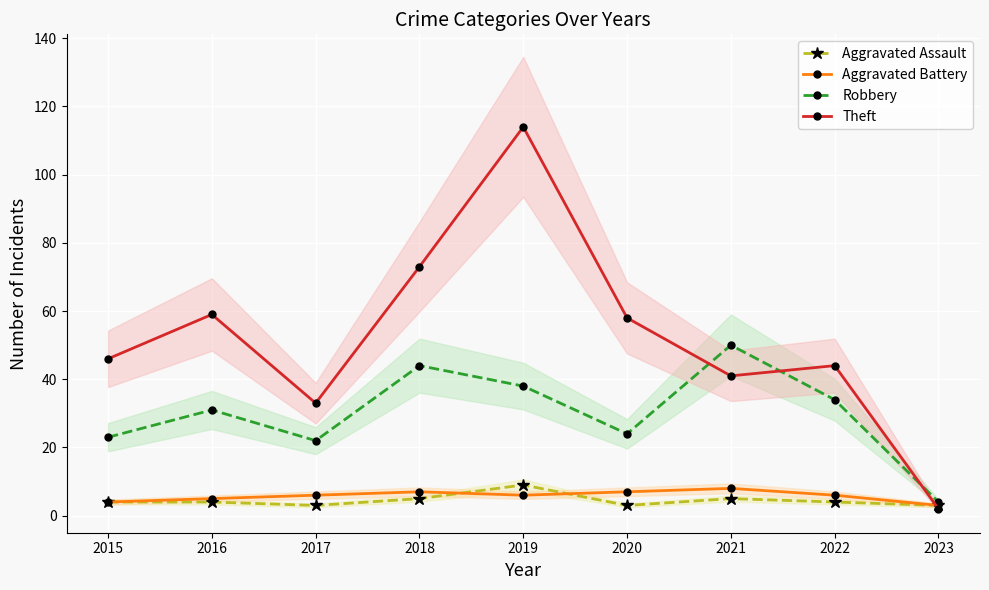

How many intersections are there between Aggravated Battery and Aggravated Assault?

2